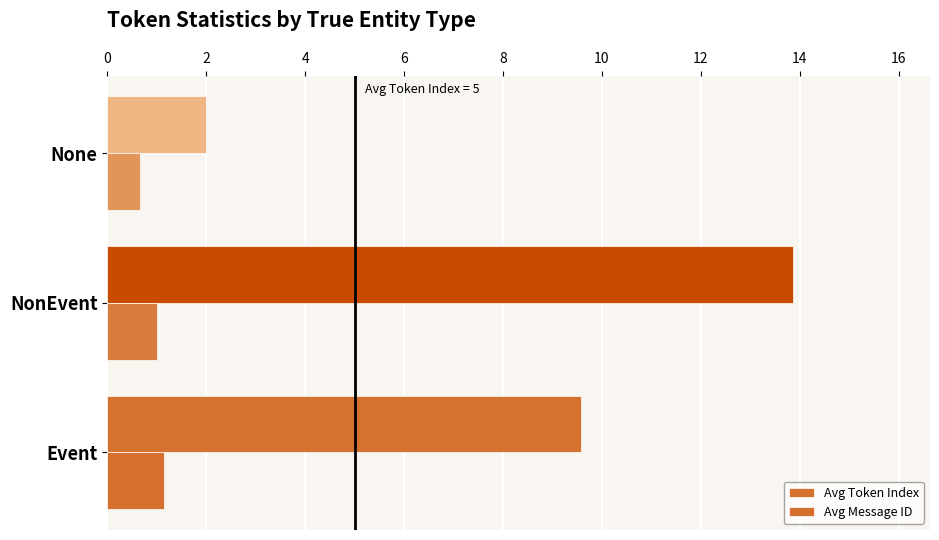

At which category is the sum across all series the highest?

NonEvent